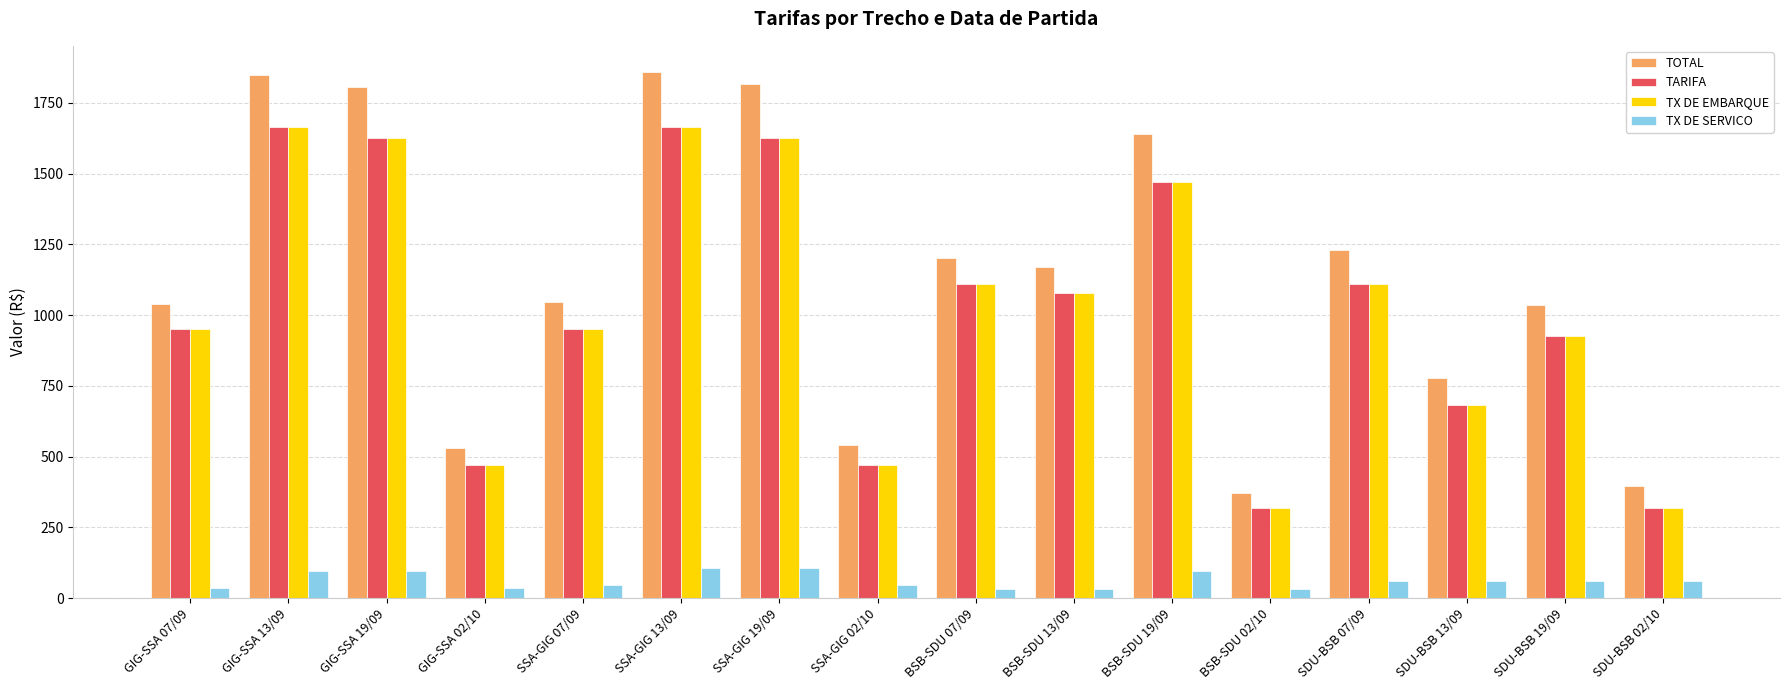

The value of TOTAL at SSA-GIG 19/09 is 1817.2. True or false?

True